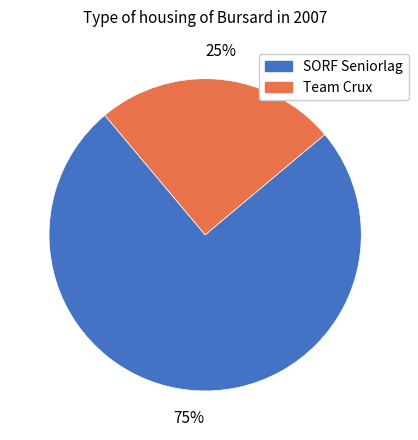

Which has a higher value, Team Crux or SORF Seniorlag?

SORF Seniorlag